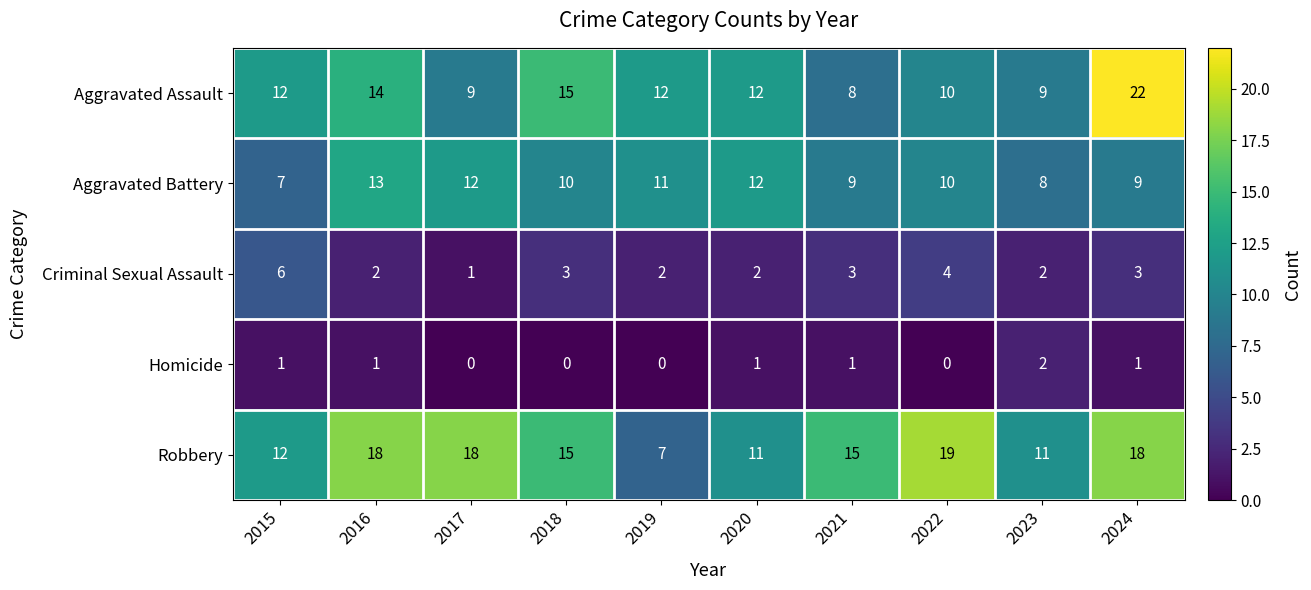

At how many categories does at least one series exceed 8?

10